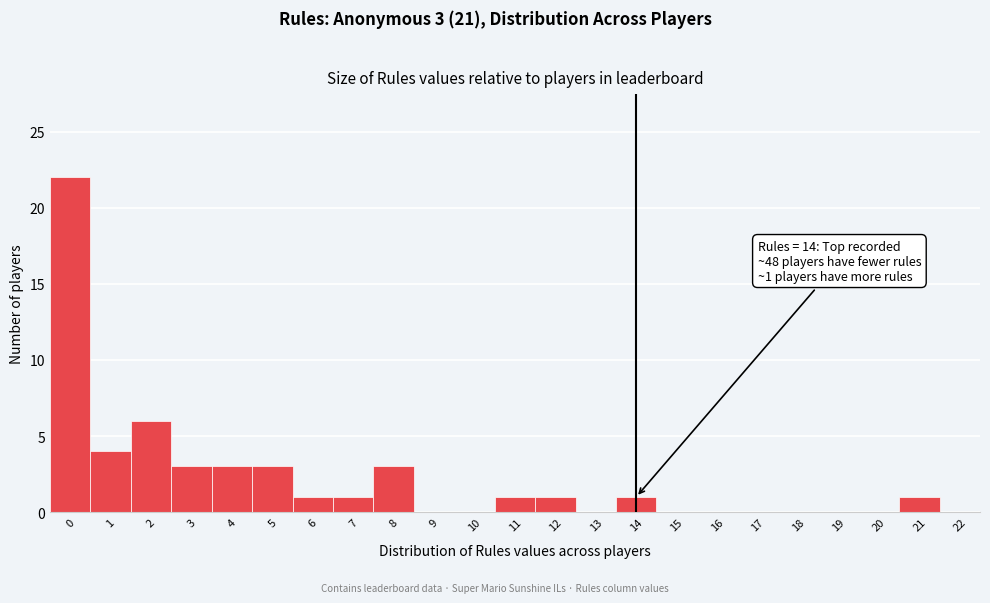

Reading left to right, what are all the values shown in this chart?

0=22	1=4	2=6	3=3	4=3	5=3	6=1	7=1	8=3	9=0	10=0	11=1	12=1	13=0	14=1	15=0	16=0	17=0	18=0	19=0	20=0	21=1	22=0